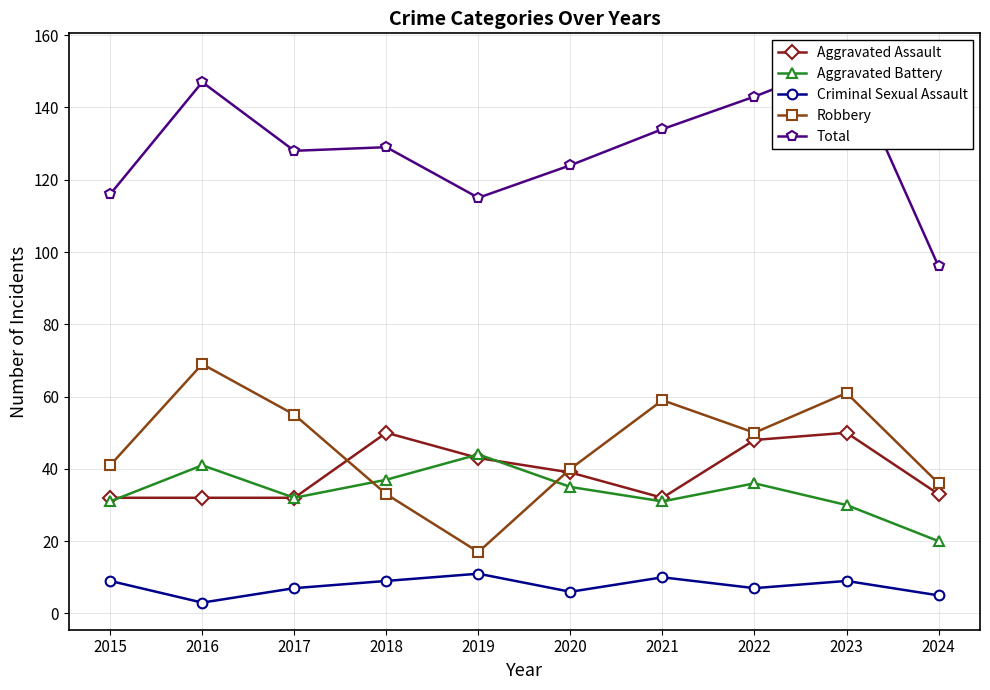

True or false: Aggravated Assault has more than 2 interior local peaks.

False